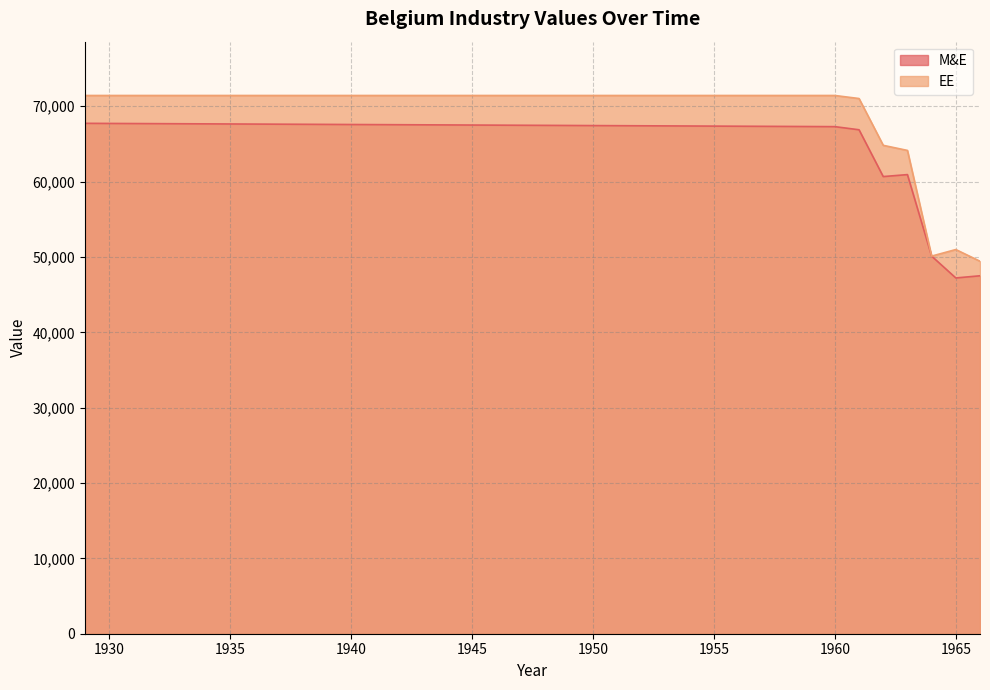

True or false: EE and M&E intersect in this chart.

False